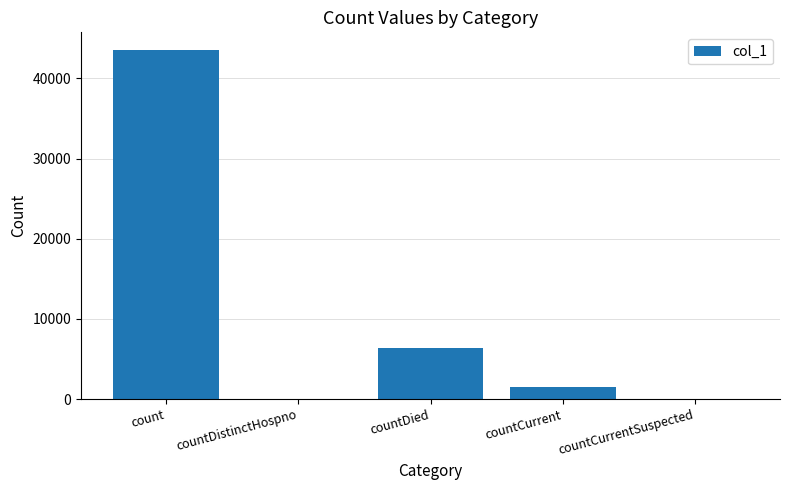

What is the sum of all values?

51409